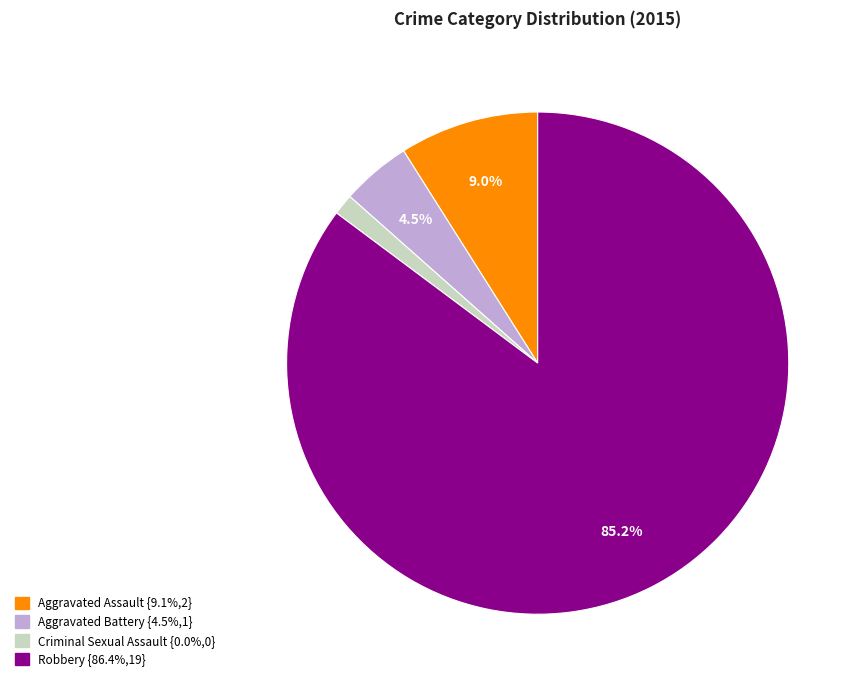

Rank the categories by value from lowest to highest.

Criminal Sexual Assault, Aggravated Battery, Aggravated Assault, Robbery